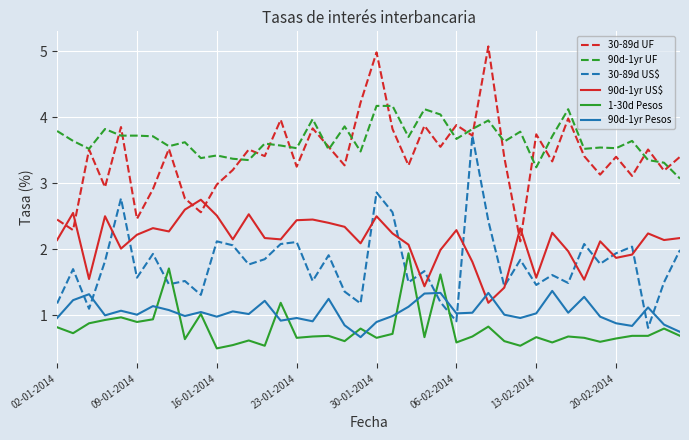

True or false: 90d-1yr US$ and 90d-1yr Pesos intersect in this chart.

True